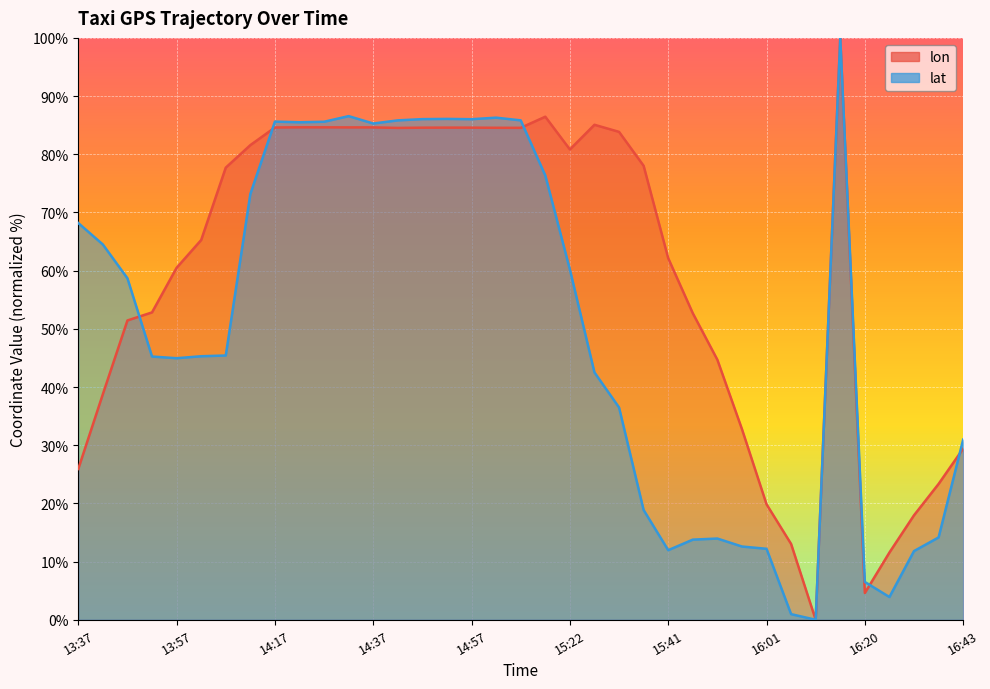

What position from the right is 15:36?

14